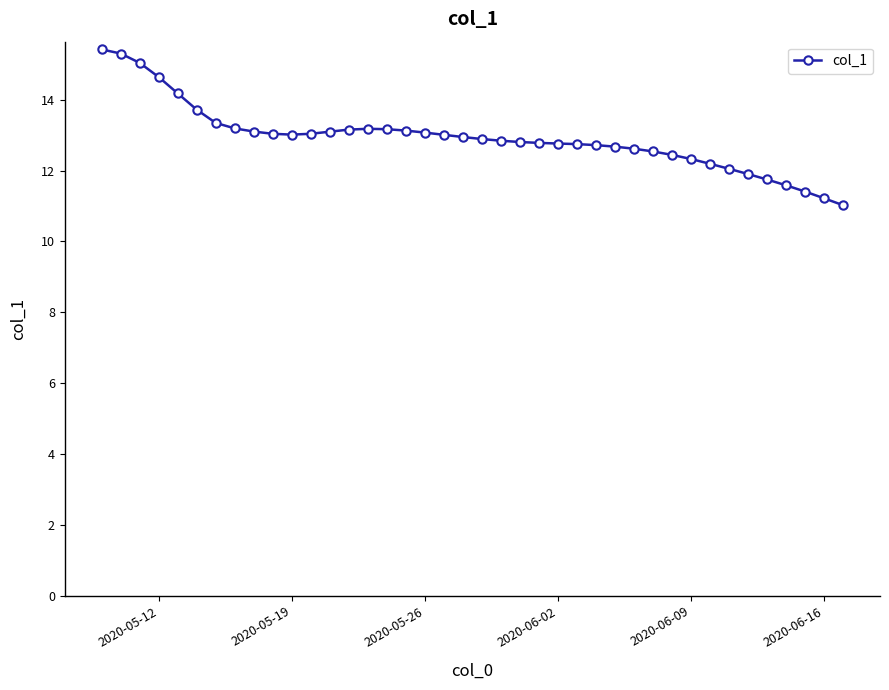

What is the value of the 27th point from the left?

12.7